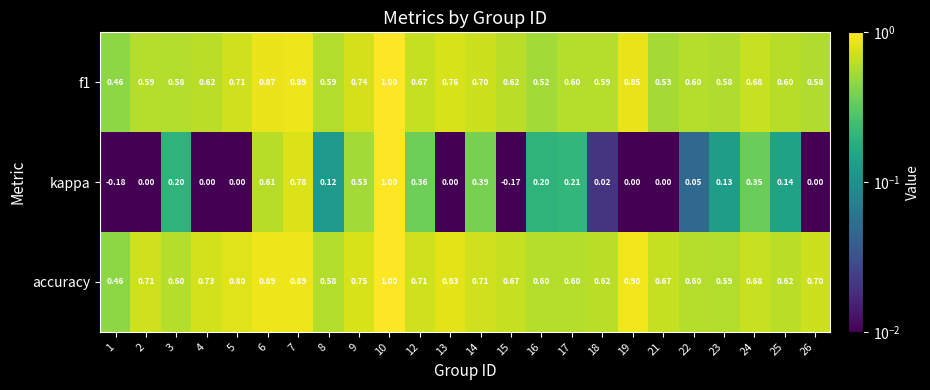

Which series changed the most between 17 and 25?

kappa